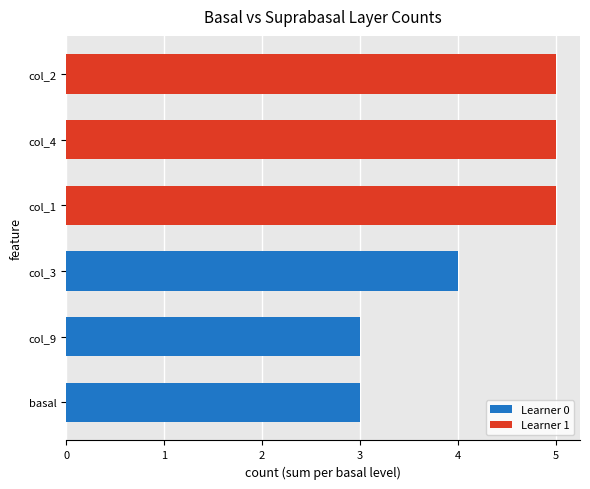

How many distinct data groups are displayed?

1